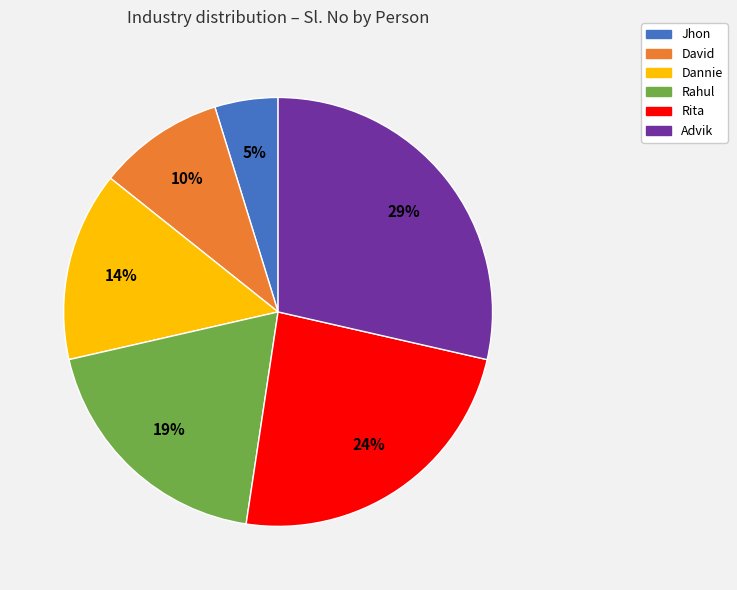

Between Dannie and David, which is larger?

Dannie